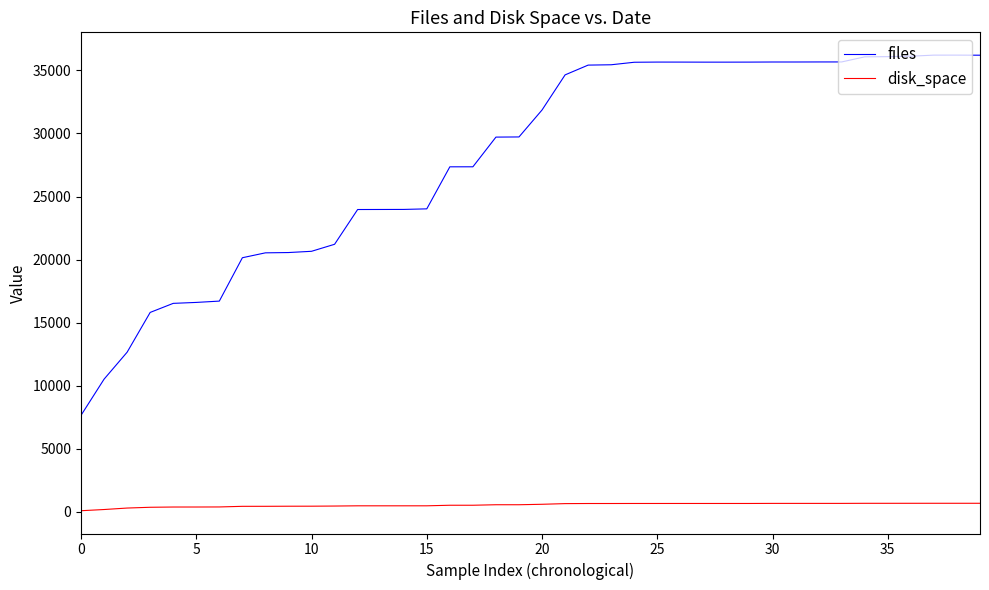

What is the greatest value displayed?

36208.0